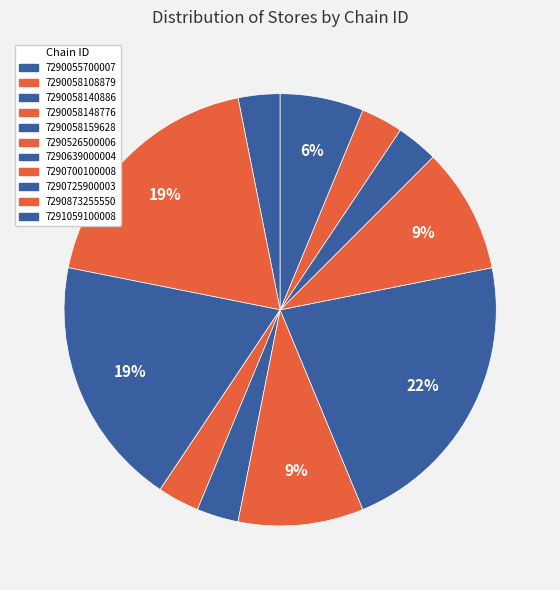

How many slices are in this pie chart?

11